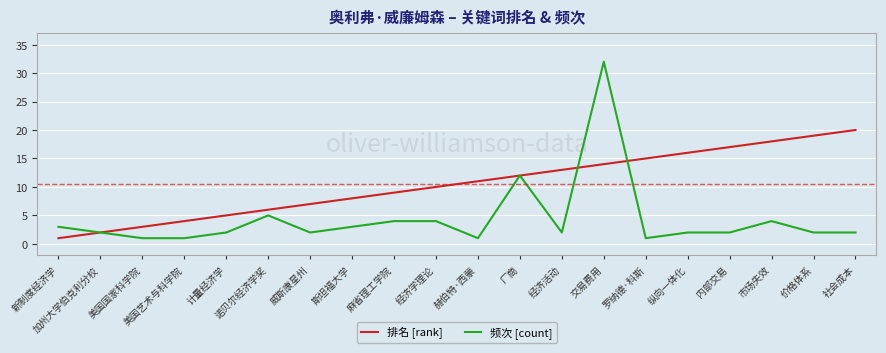

What is the total value across all series at 麻省理工学院?

13